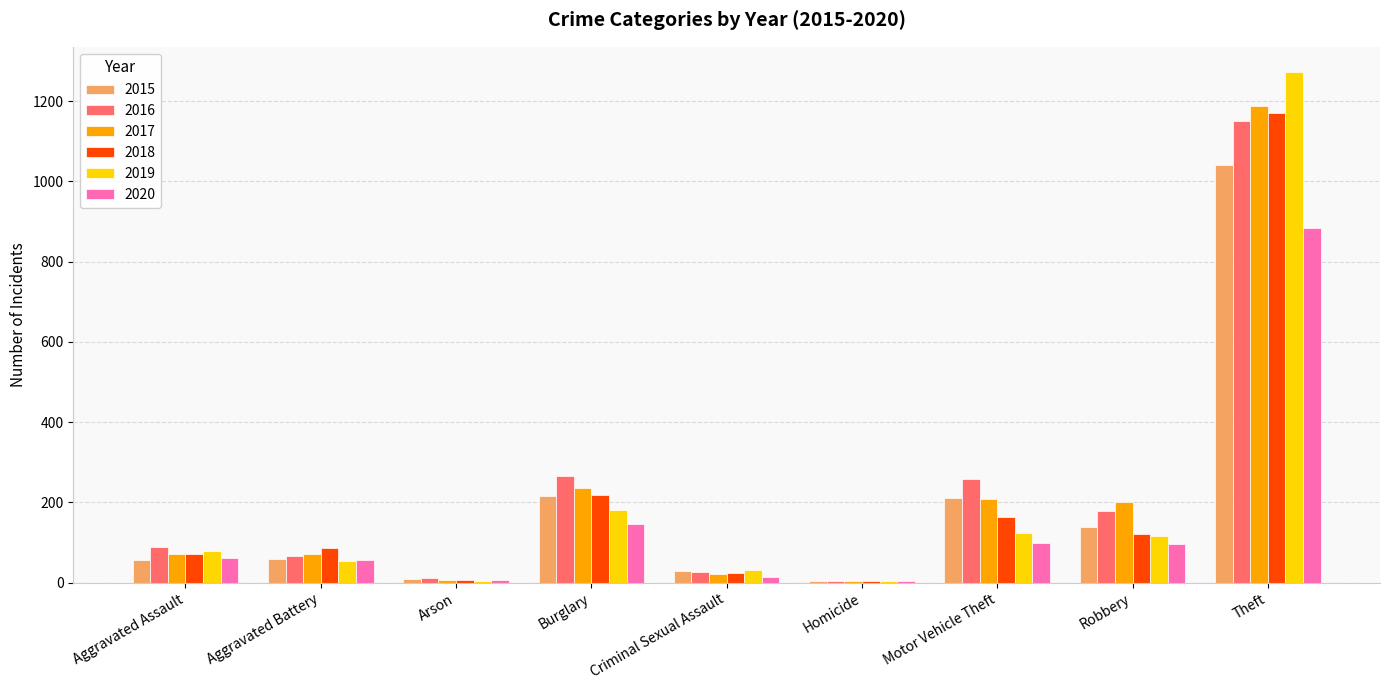

Is the value of 2016 at Theft greater than the value of 2015 at Motor Vehicle Theft?

Yes